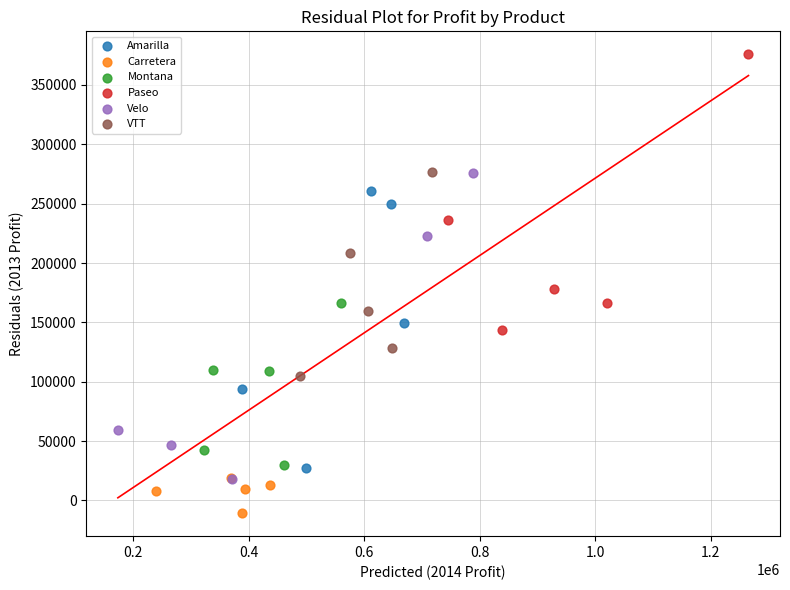

Which series has the widest spread of Y values?

Velo